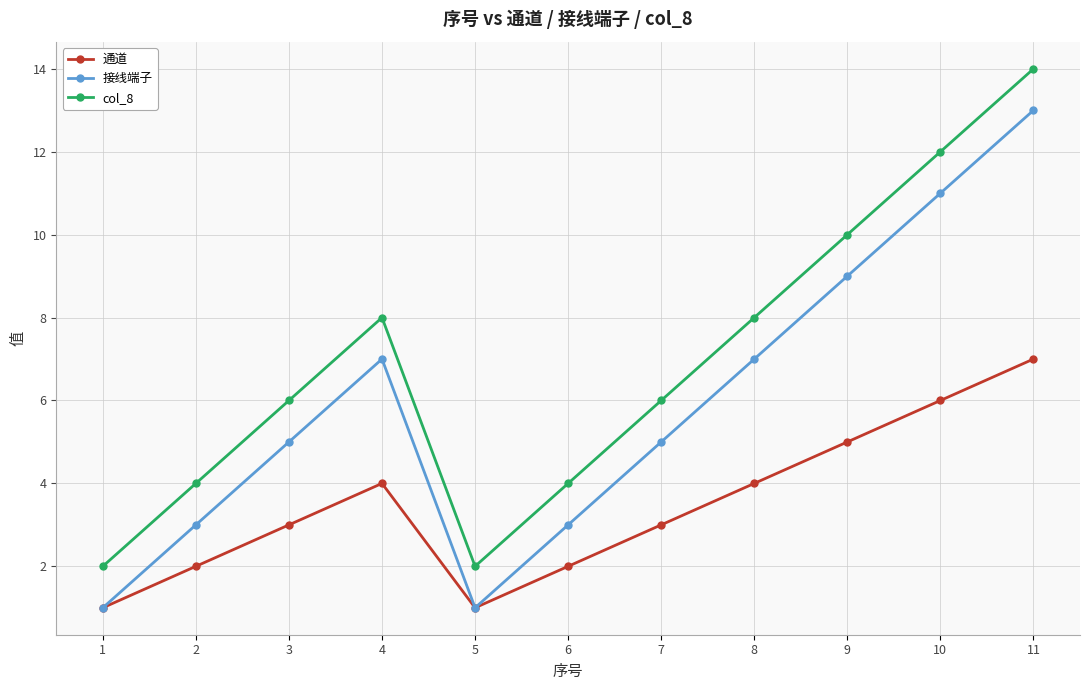

In 接线端子, how many points are lower than both neighbors (excluding endpoints)?

1